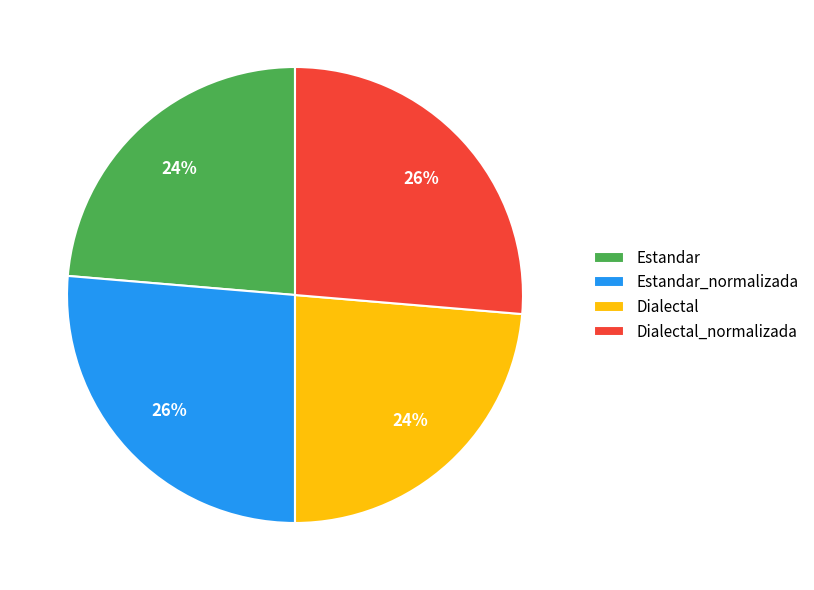

To the nearest percent, what is the average slice percentage?

25%